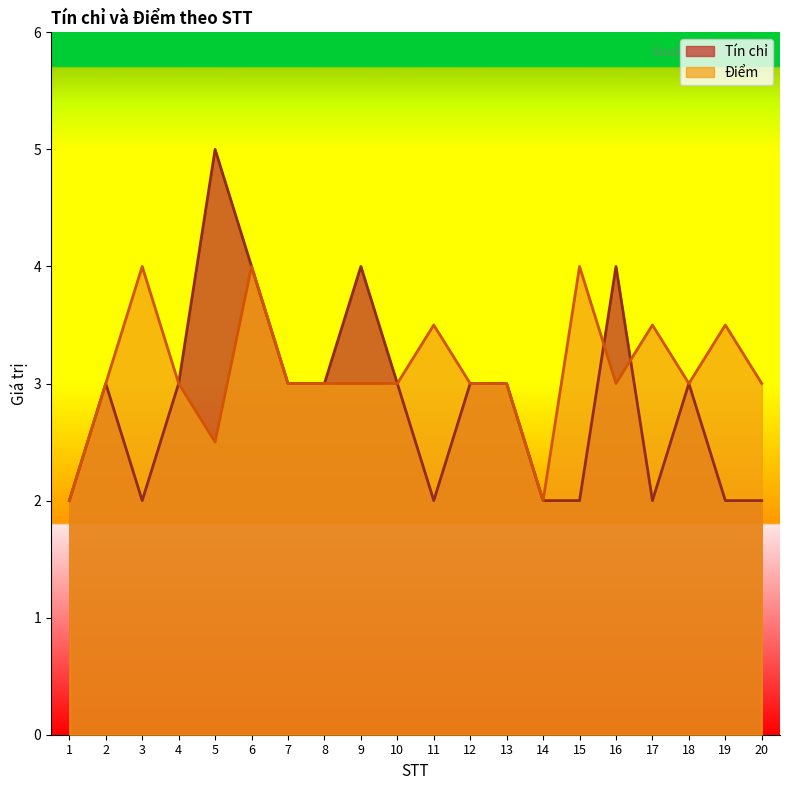

Where is Điểm nearest to the value 3?

2